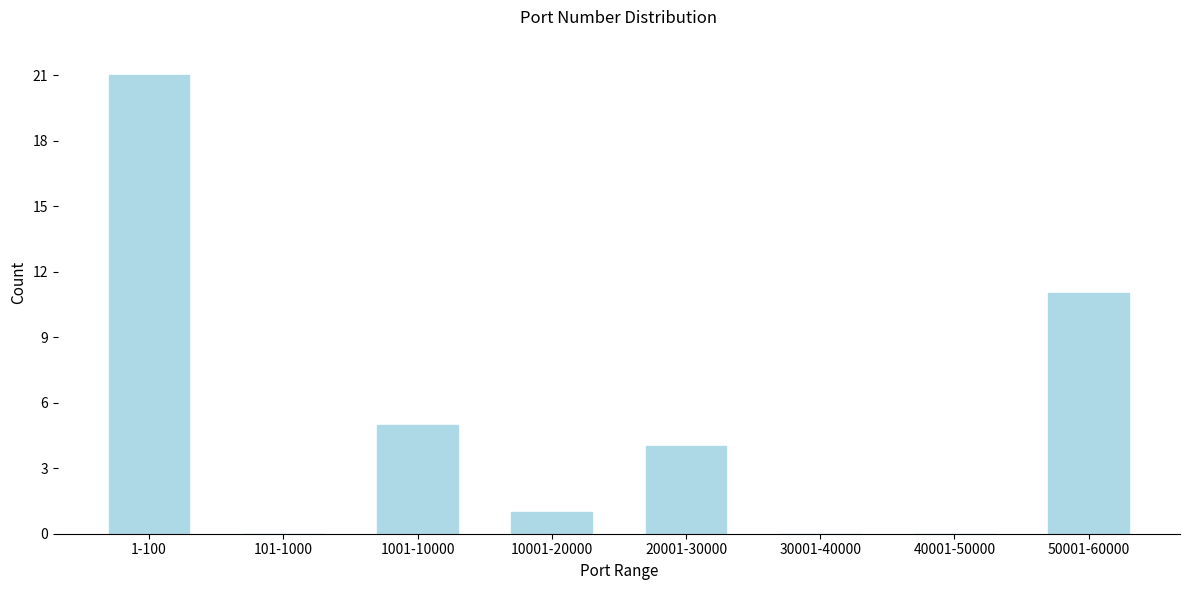

Reading left to right, what are all the values shown in this chart?

1-100=21	101-1000=0	1001-10000=5	10001-20000=1	20001-30000=4	30001-40000=0	40001-50000=0	50001-60000=11